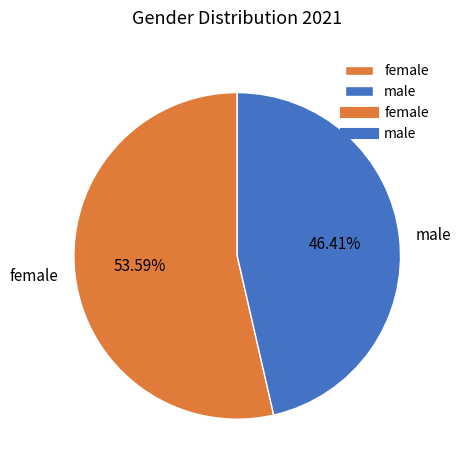

What is the total percentage of male and female?

100.0%